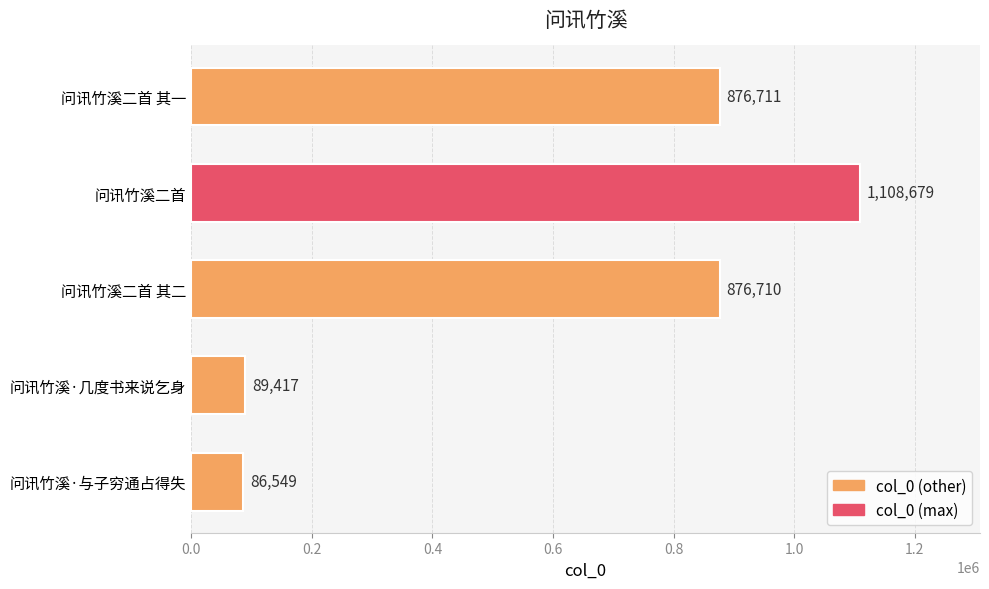

List the labels in order of value, smallest first.

问讯竹溪·与子穷通占得失, 问讯竹溪·几度书来说乞身, 问讯竹溪二首 其二, 问讯竹溪二首 其一, 问讯竹溪二首